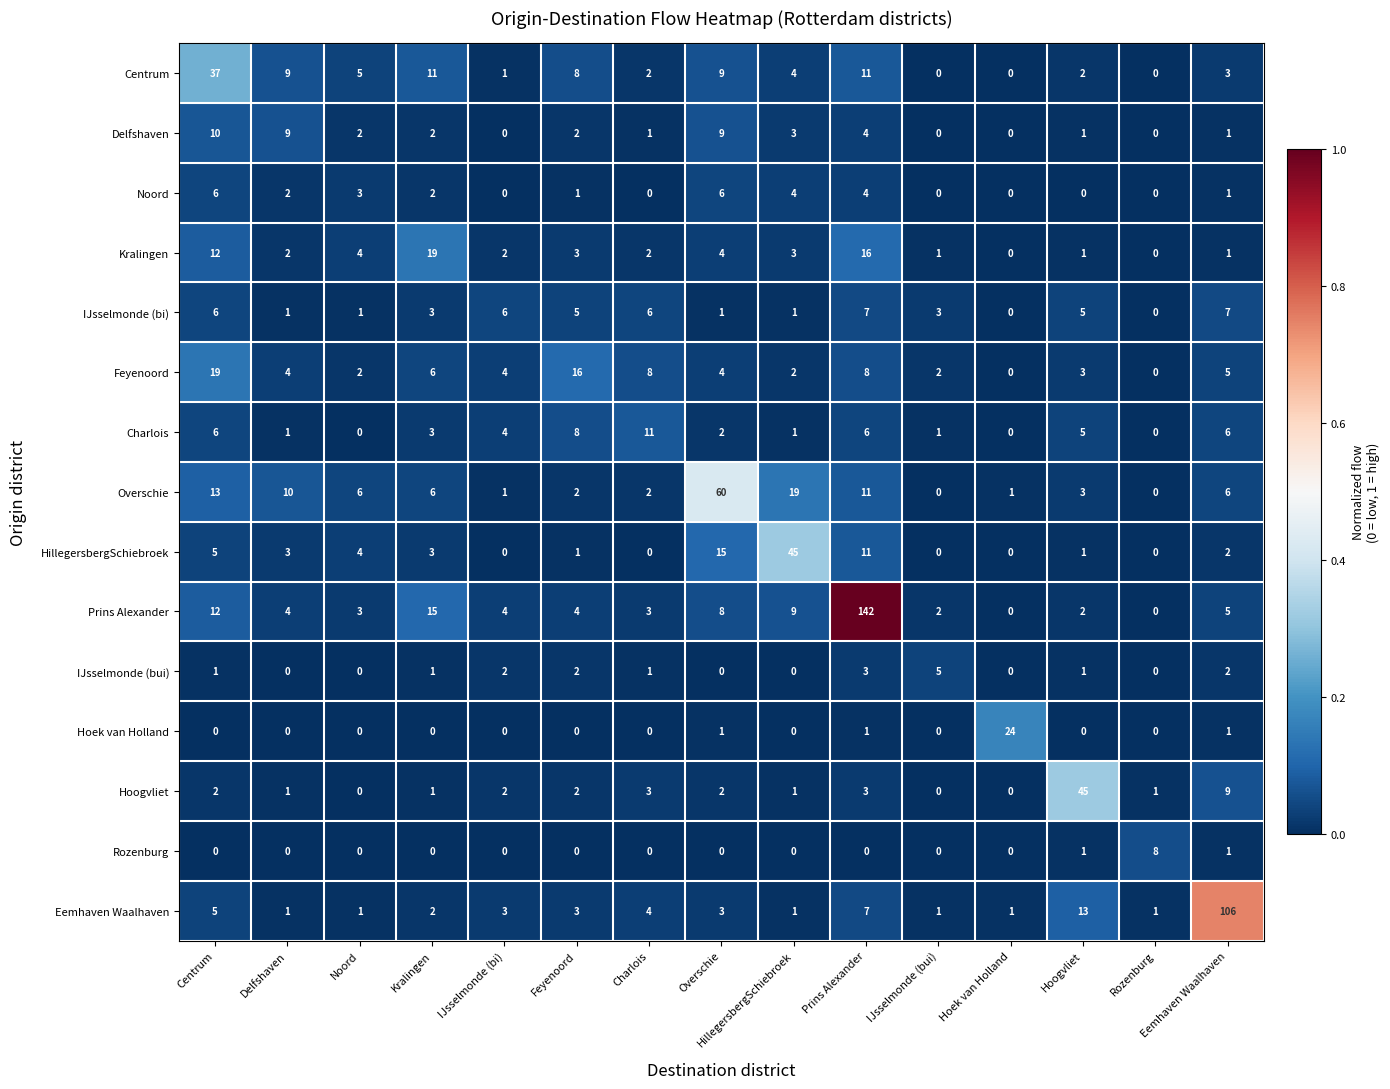

At which category does the chart reach its peak across all series?

Prins Alexander